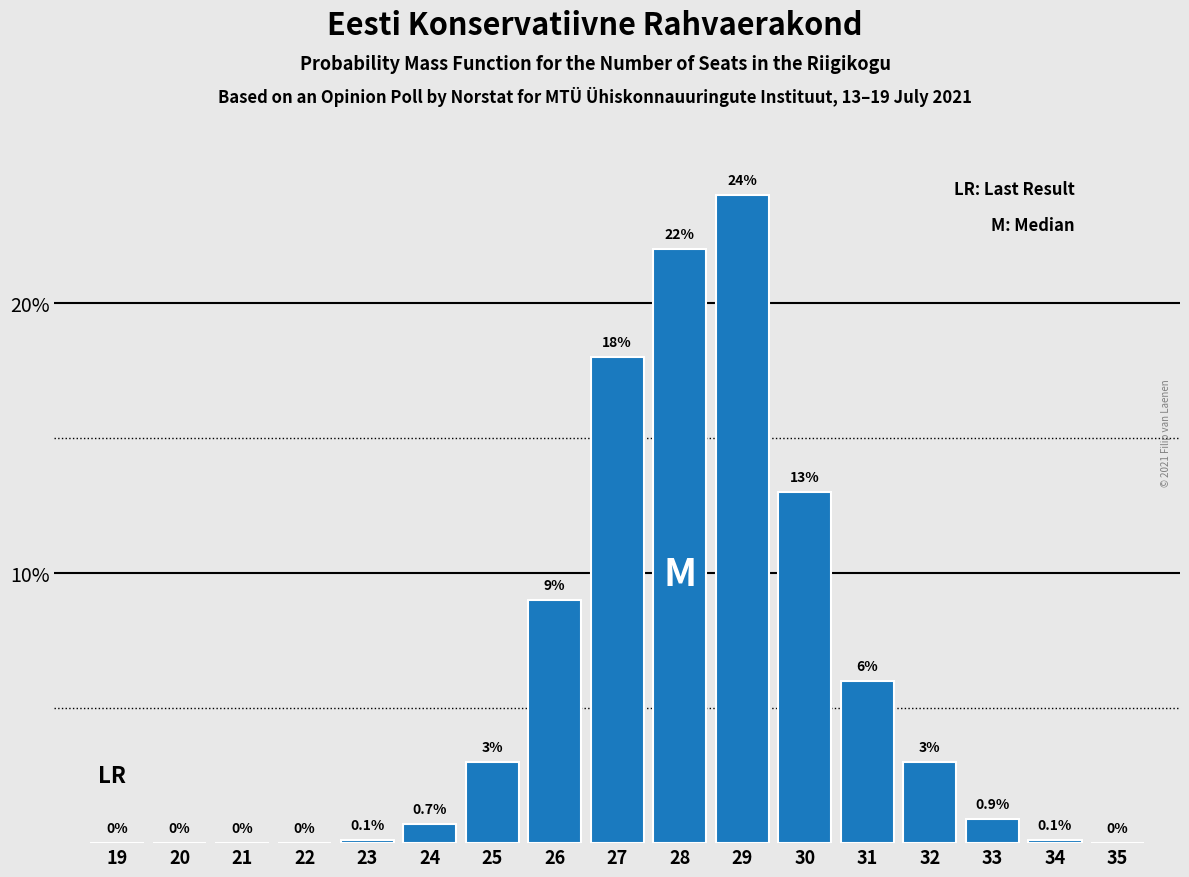

Reading left to right, extract all data points from this chart.

19=0.0	20=0.0	21=0.0	22=0.0	23=0.1	24=0.7	25=3.0	26=9.0	27=18.0	28=22.0	29=24.0	30=13.0	31=6.0	32=3.0	33=0.9	34=0.1	35=0.0